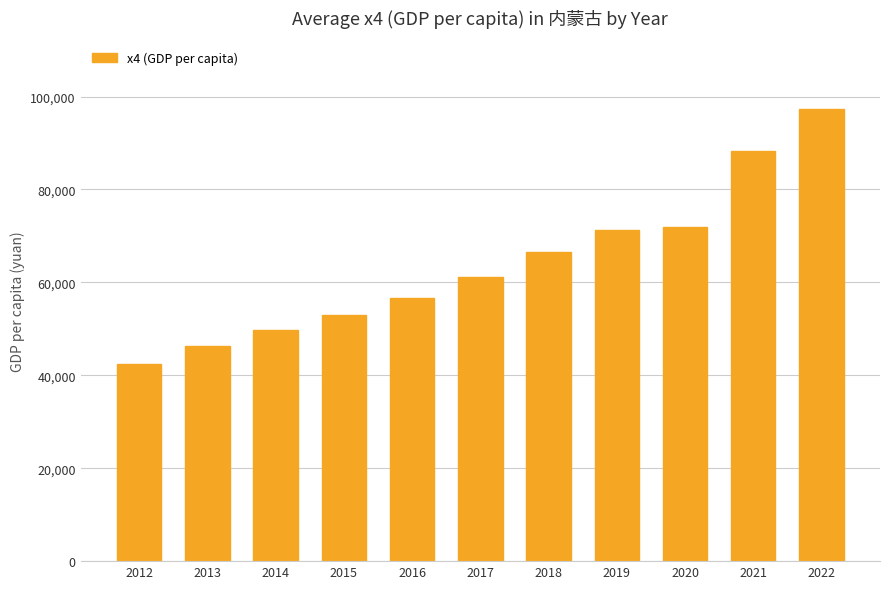

What is the sum of all values?

704791.3